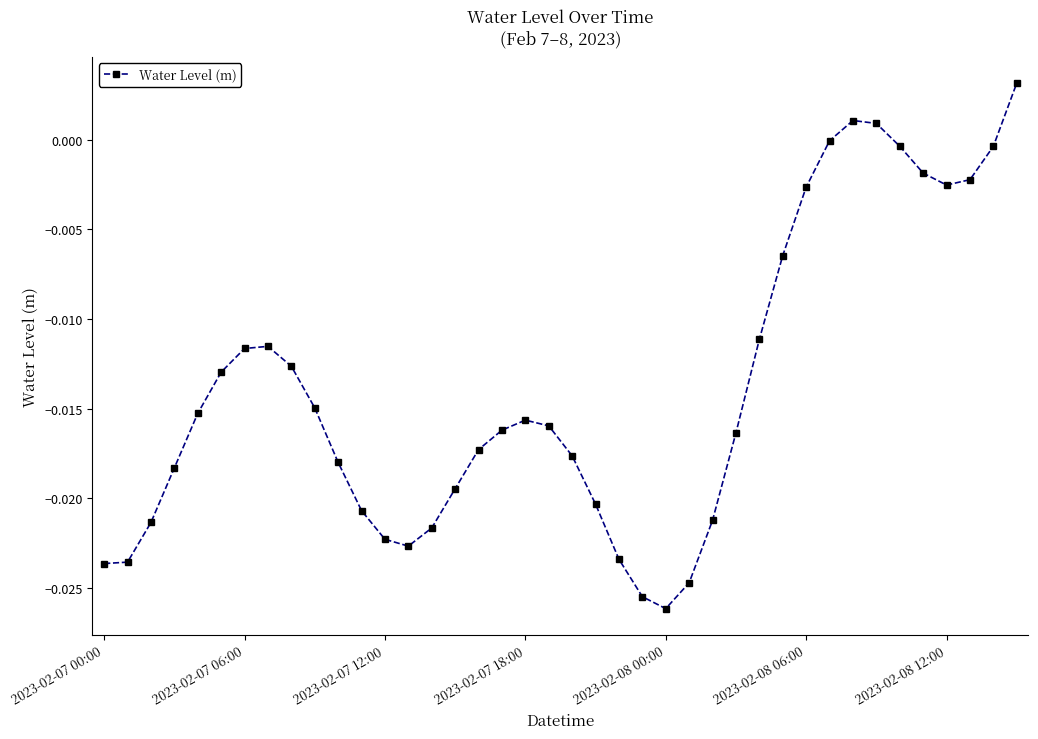

What is the sum of all values?

-0.6